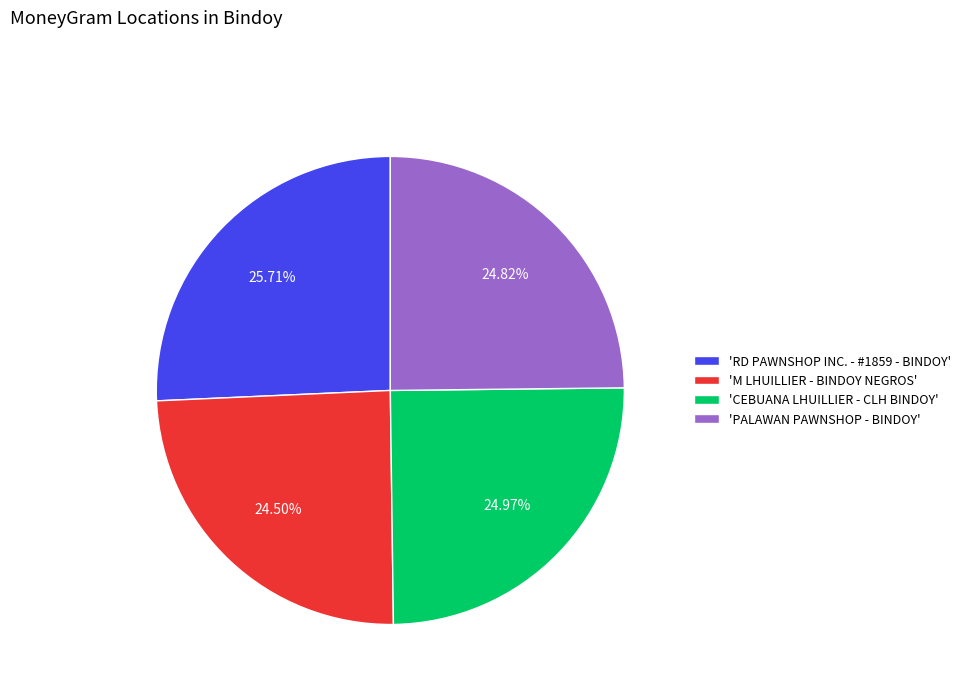

Does 'M LHUILLIER - BINDOY NEGROS' account for over 50% of the chart?

No